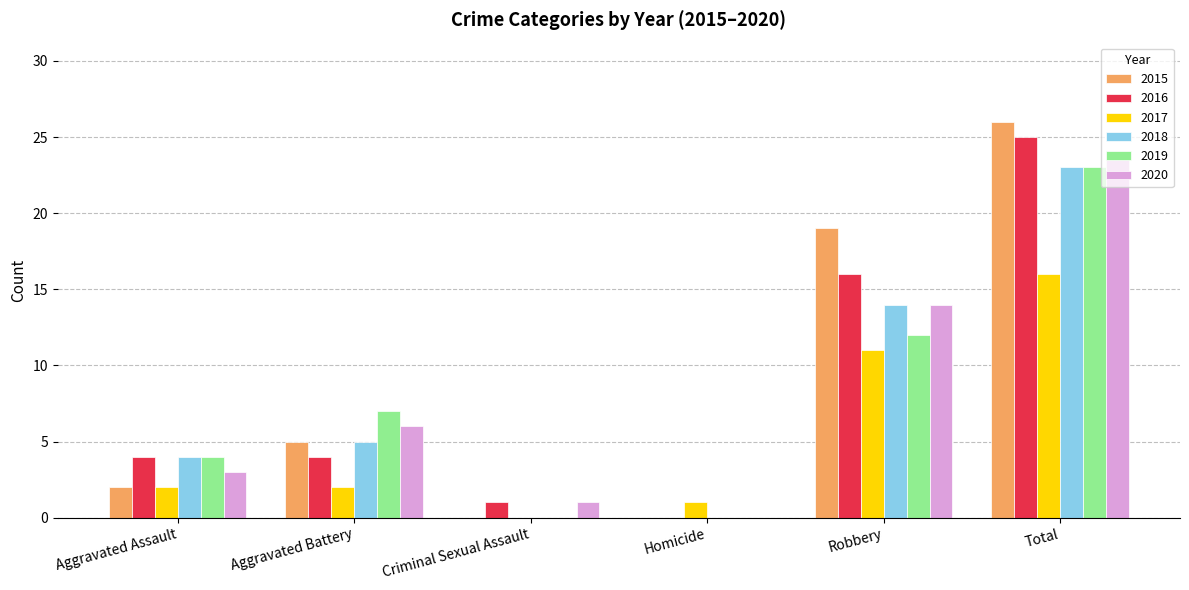

Is it true that 2019 equals 4 at Aggravated Assault?

True